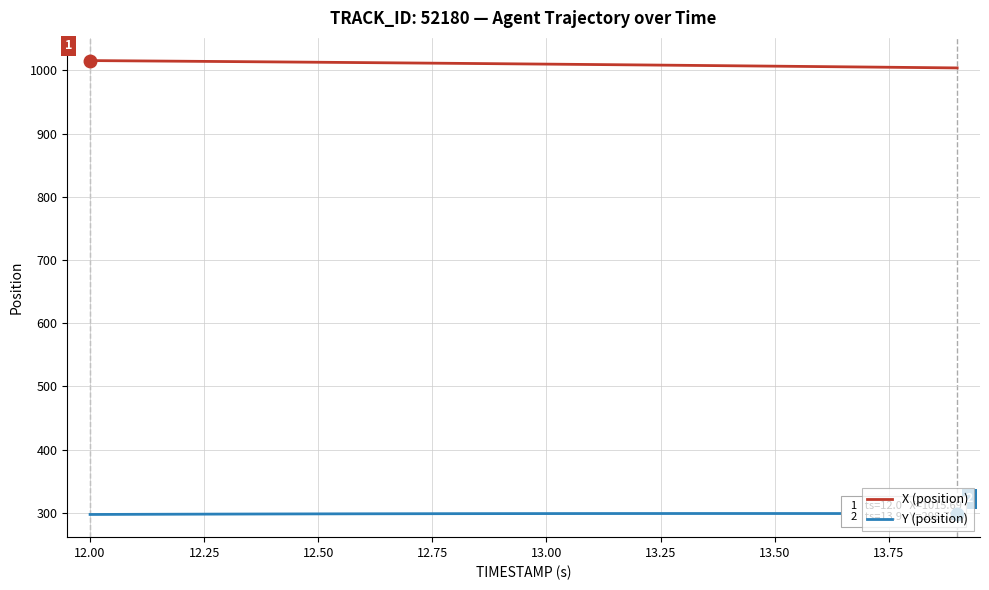

At how many categories does at least one series exceed 480?

20